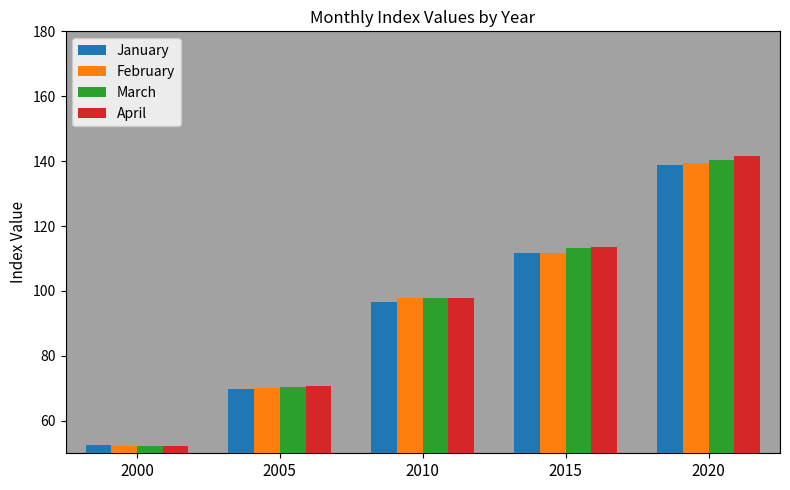

Does the chart contain stacked bars?

No